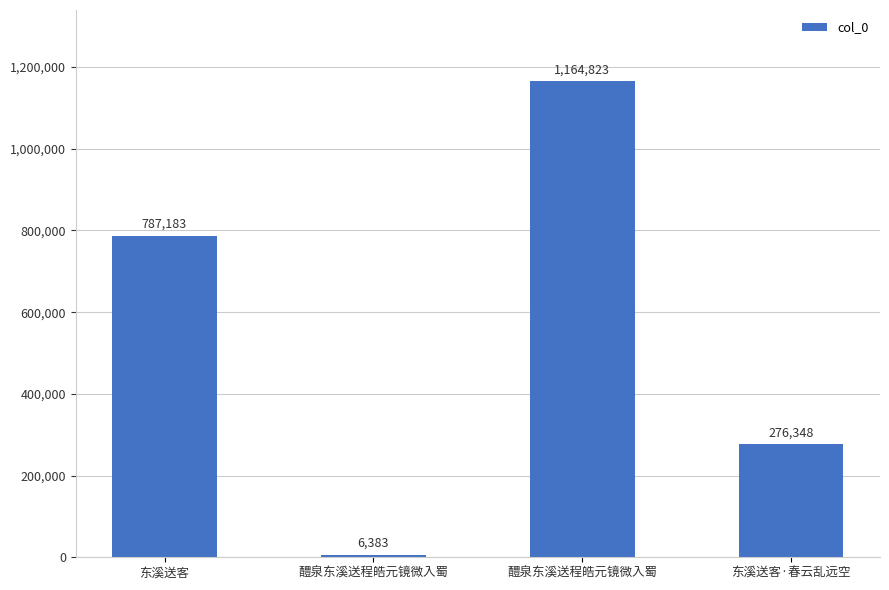

Are the bars horizontal?

No